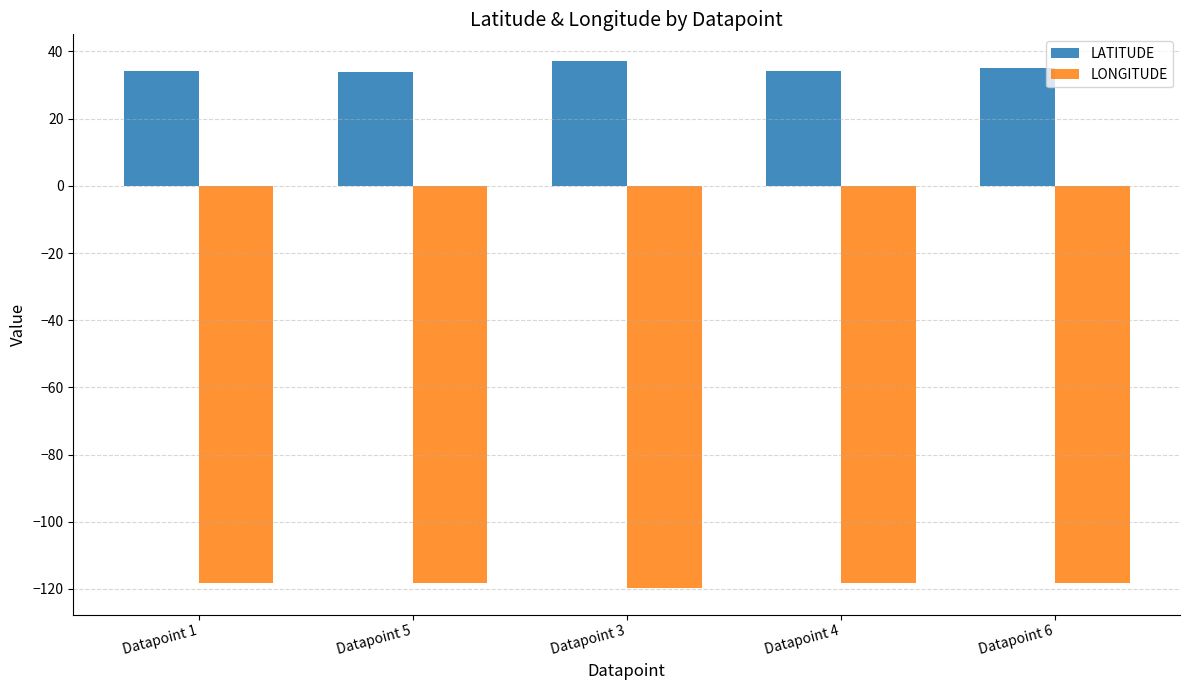

What is the greatest value displayed?

37.3